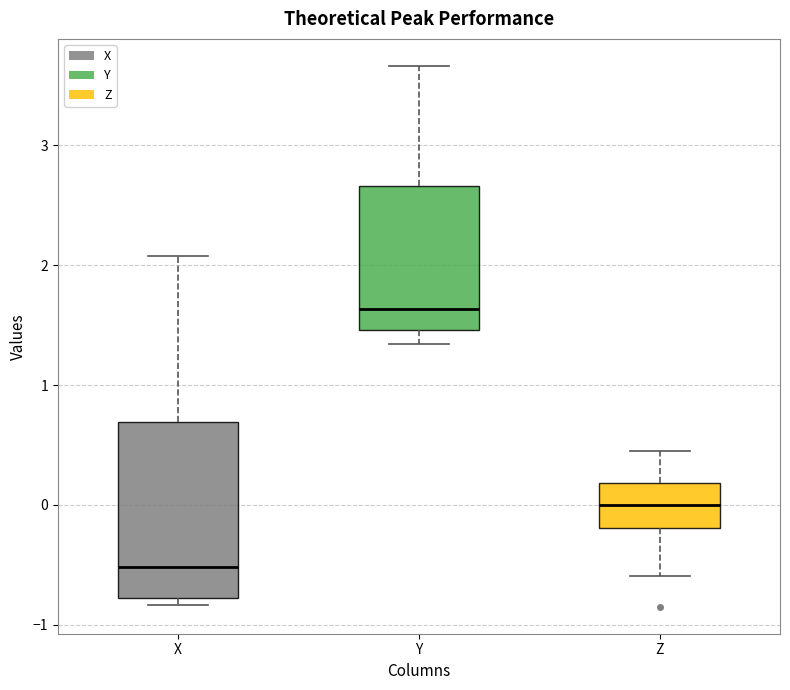

Which box is the tallest, from its lower edge to its upper edge?

X